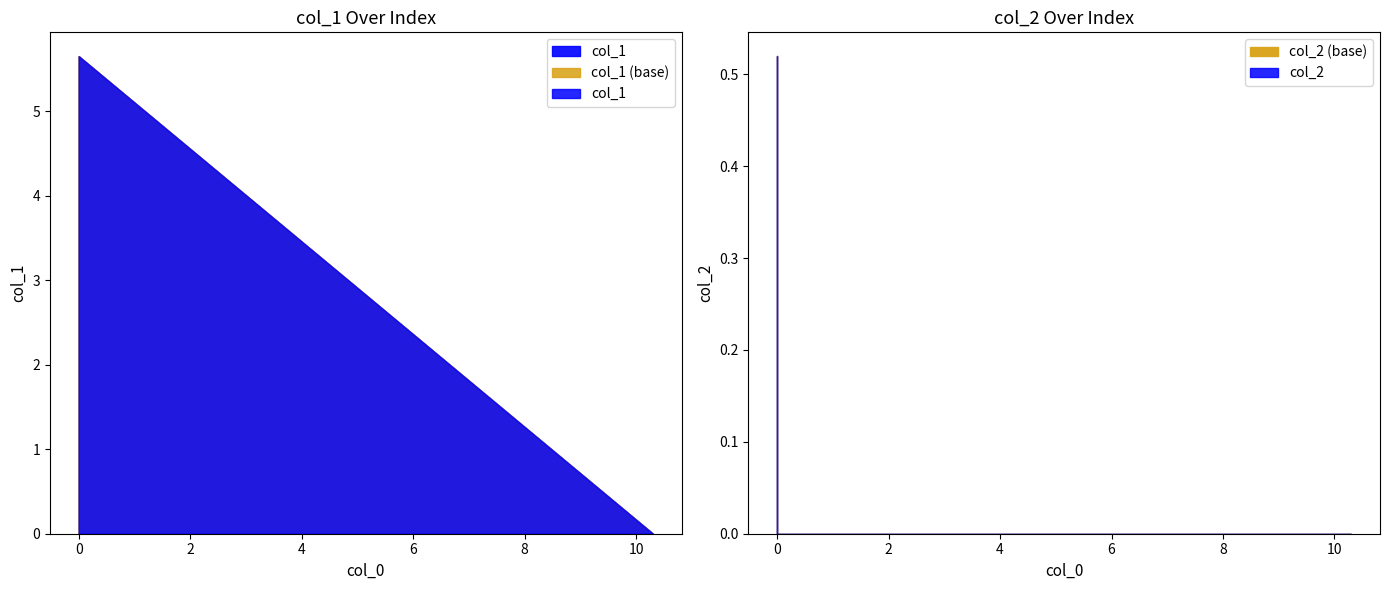

How many categories are shown in the chart?

3